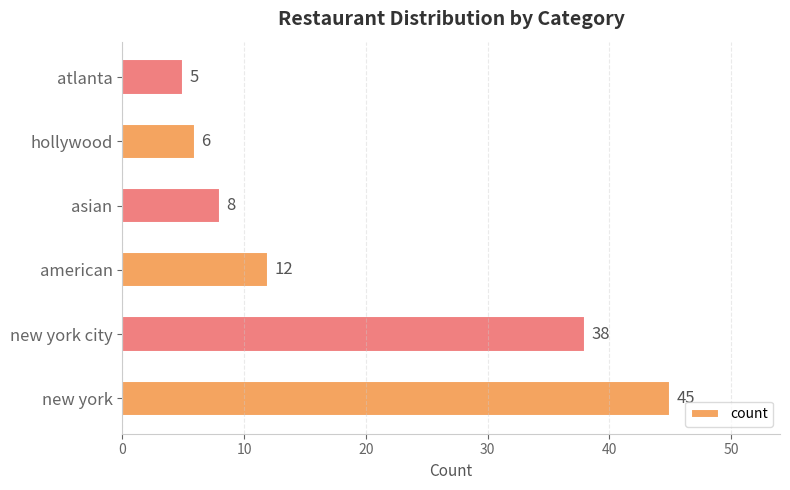

What is the difference between the second highest and second lowest values?

32